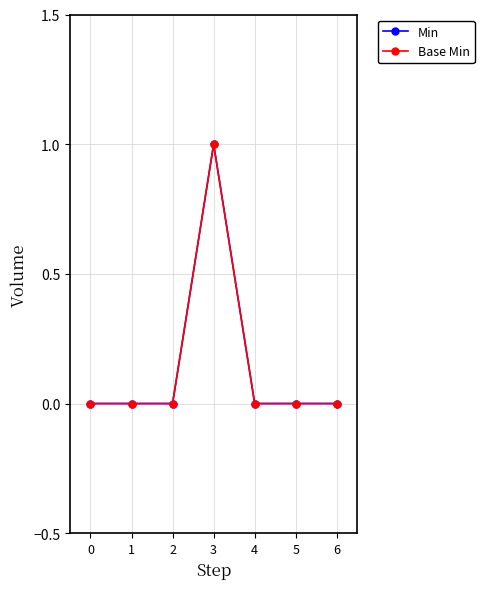

True or false: Min and Base Min cross at least once.

False